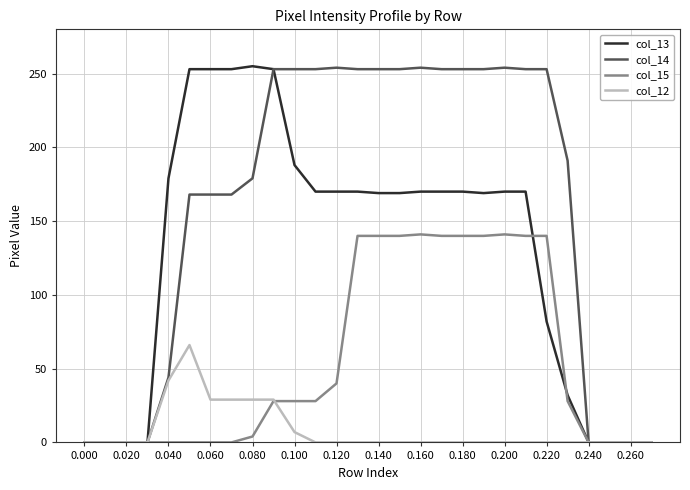

What is the maximum value shown in the chart?

255